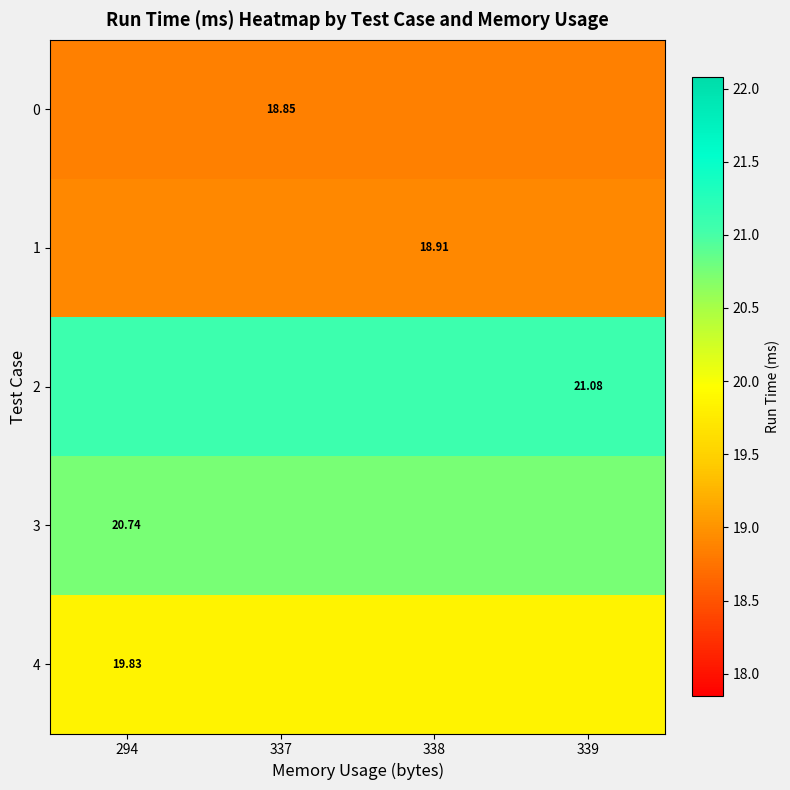

Is the value of 4 at 338 greater than the value of 2 at 294?

No